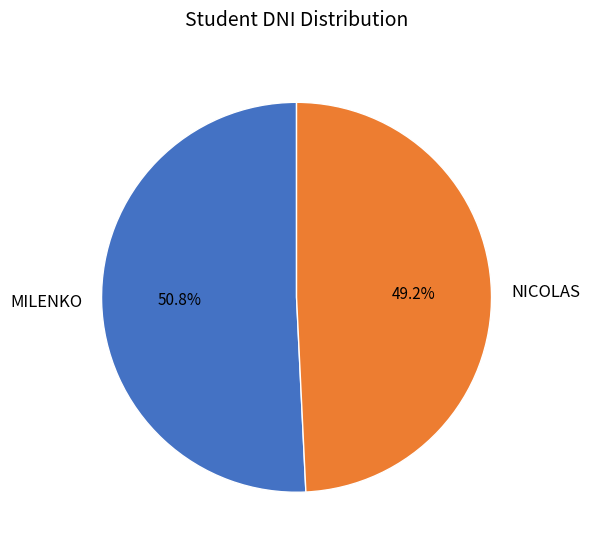

Is there a majority slice in this chart?

Yes